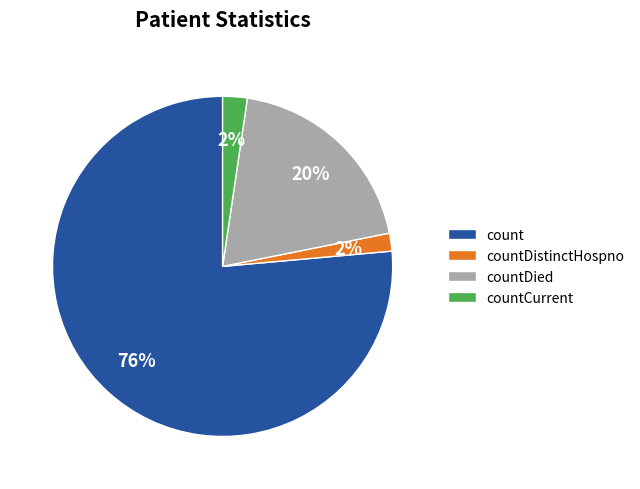

Which category has the biggest portion of the pie?

count